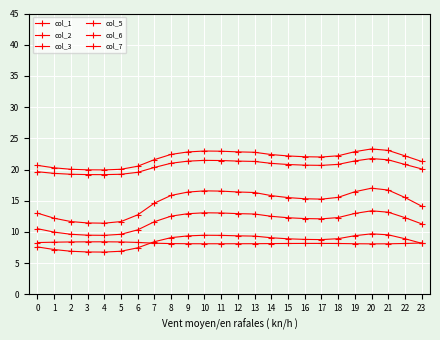

Is it true that col_1 equals 15.8 at 14?

True